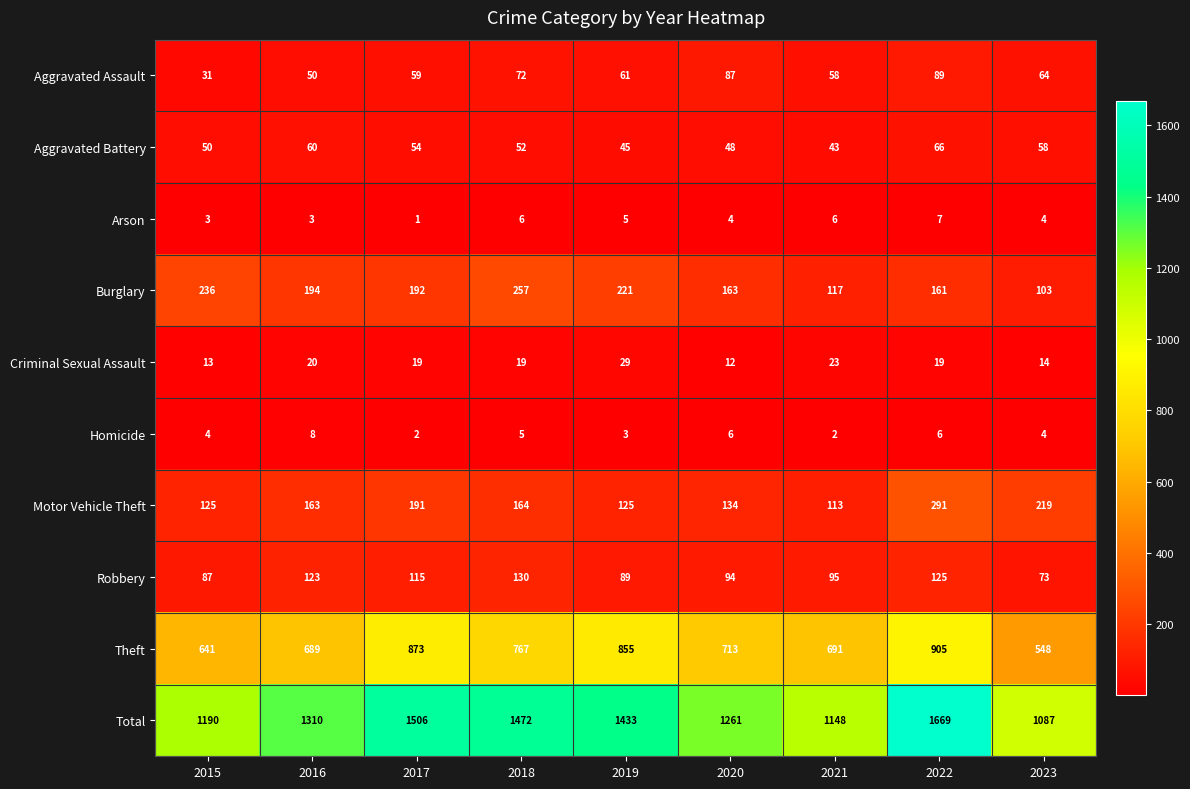

At which category is the sum across all series the highest?

2022